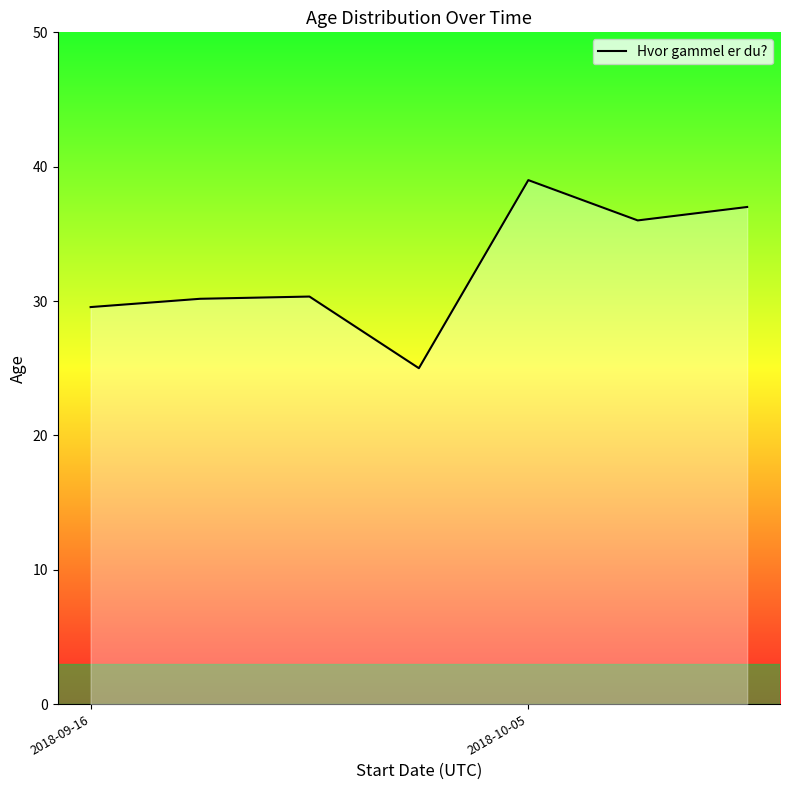

What is the smallest value displayed?

25.0